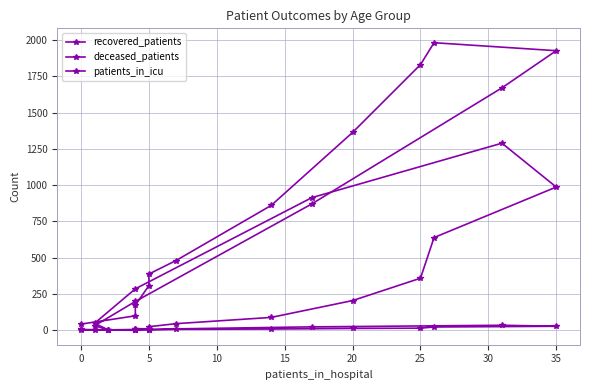

How many values in deceased_patients are above zero?

15